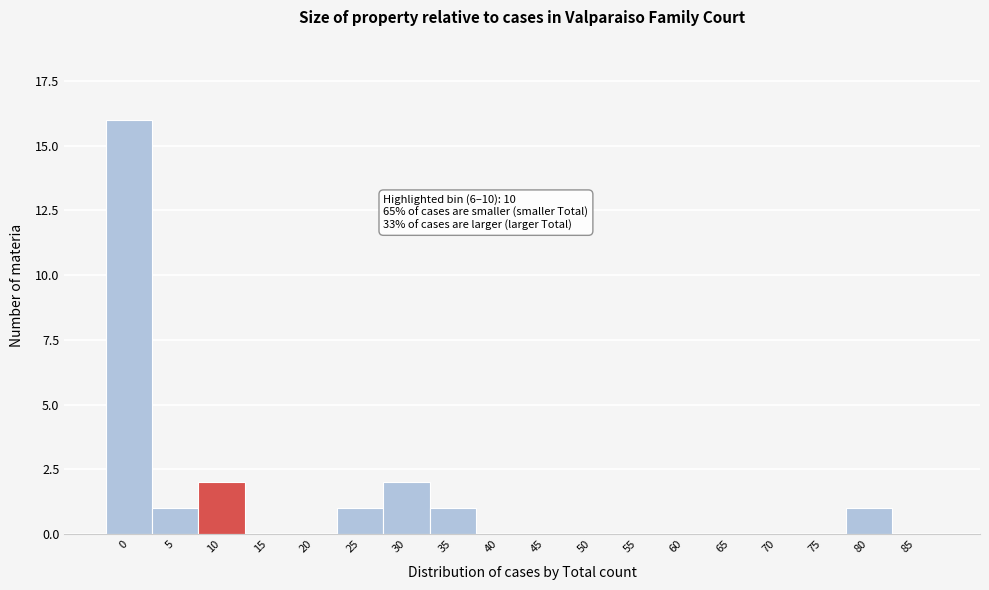

Reading left to right, list all the values displayed in this chart.

0=16	5=1	10=2	15=0	20=0	25=1	30=2	35=1	40=0	45=0	50=0	55=0	60=0	65=0	70=0	75=0	80=1	85=0